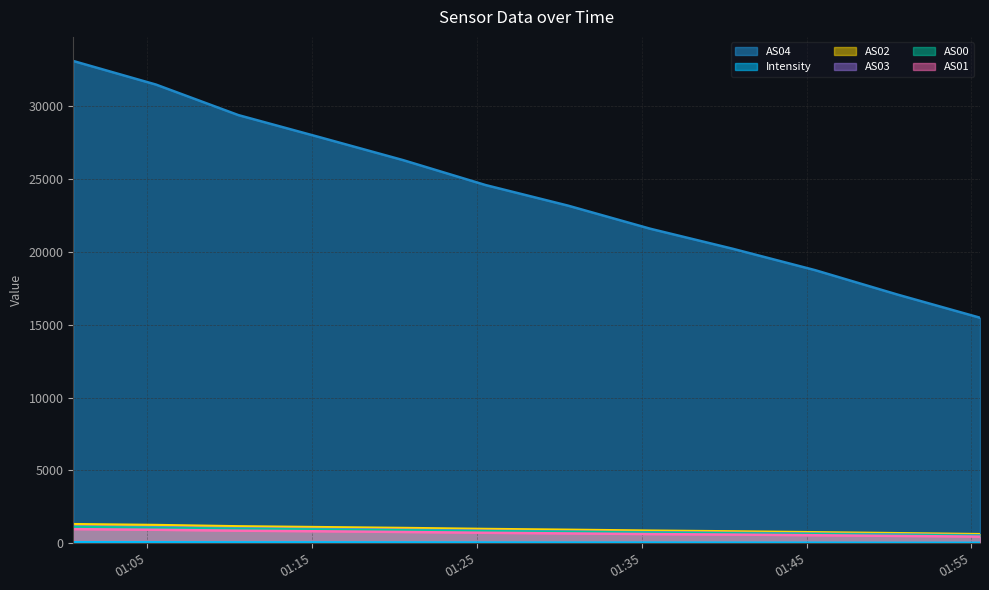

What is the average value of the AS03 series?

848.1